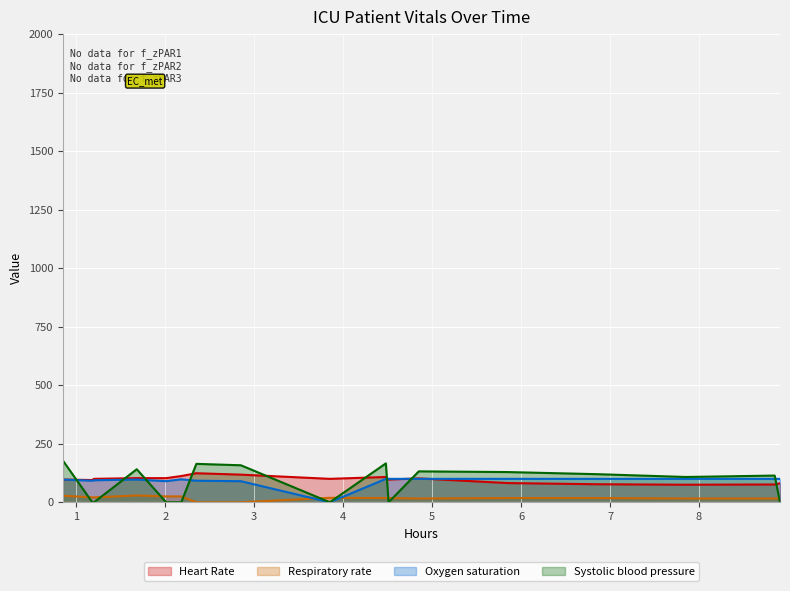

What is the value of the Oxygen saturation point at the 12th from the left?

100